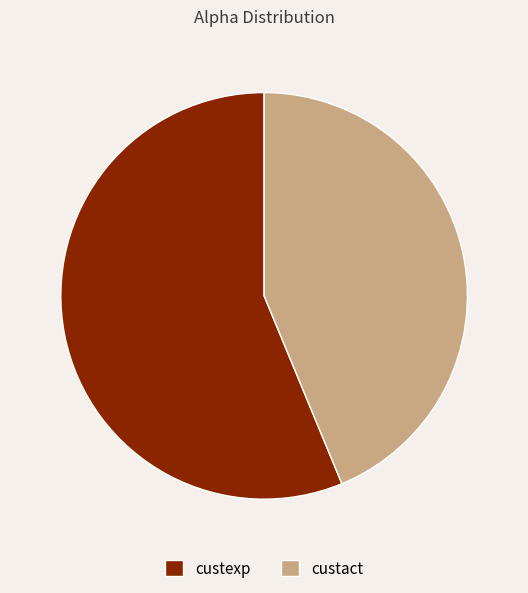

Approximately how many times larger is the value at custact compared to custexp?

0.8